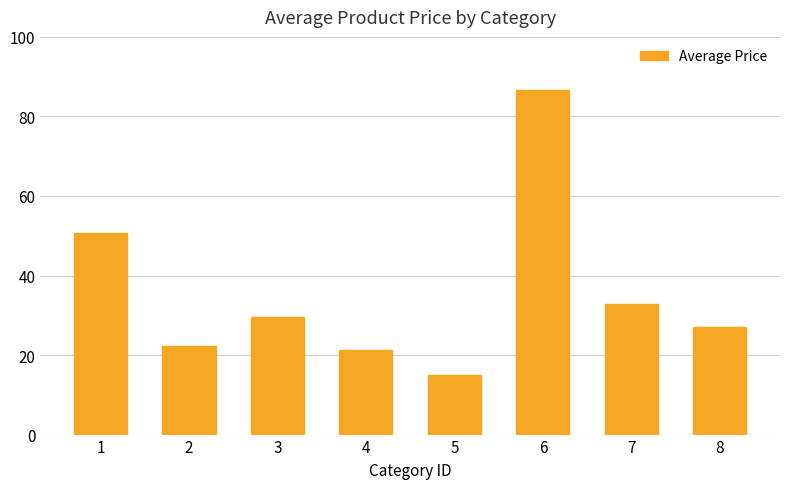

What is the value of the 3rd bar from the left?

29.5